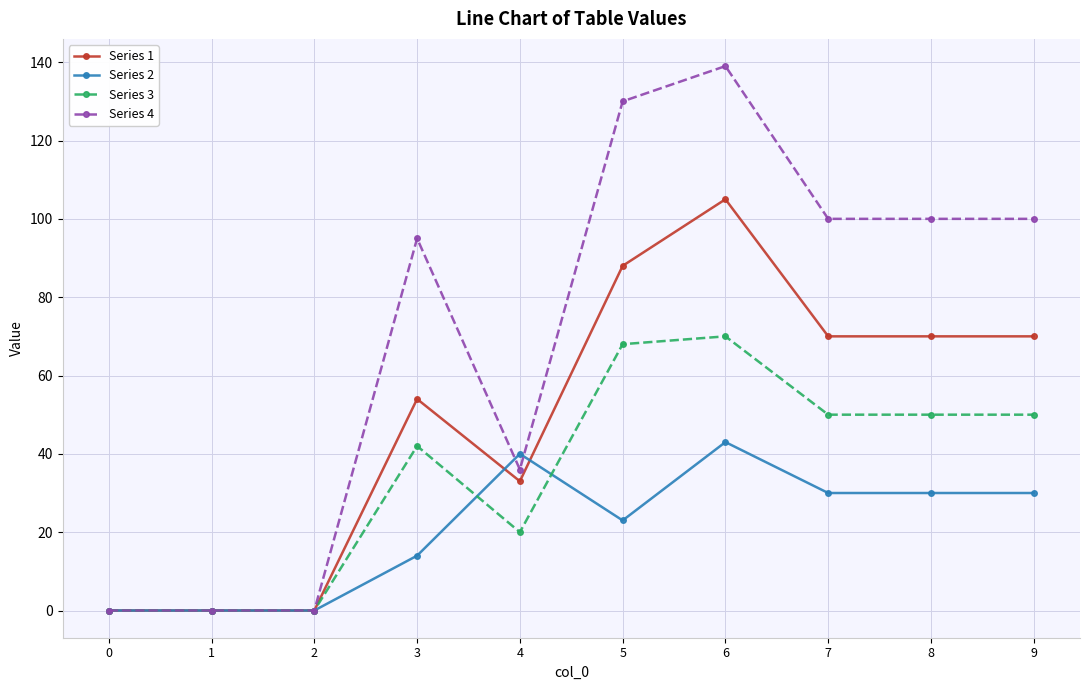

At which label is Series 4 closest to 69?

3